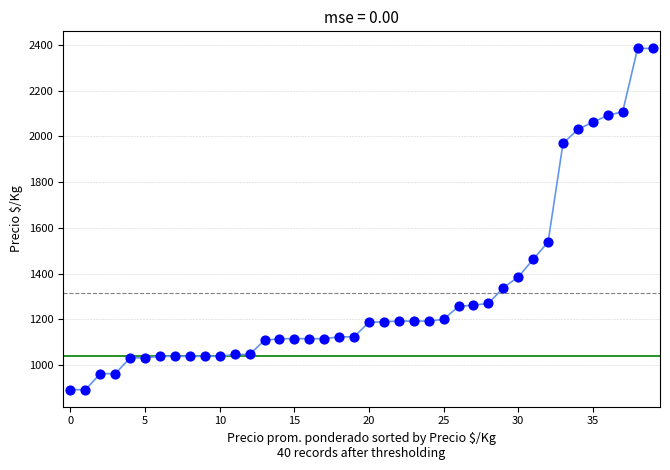

What is the range of Y values (max minus min)?

1493